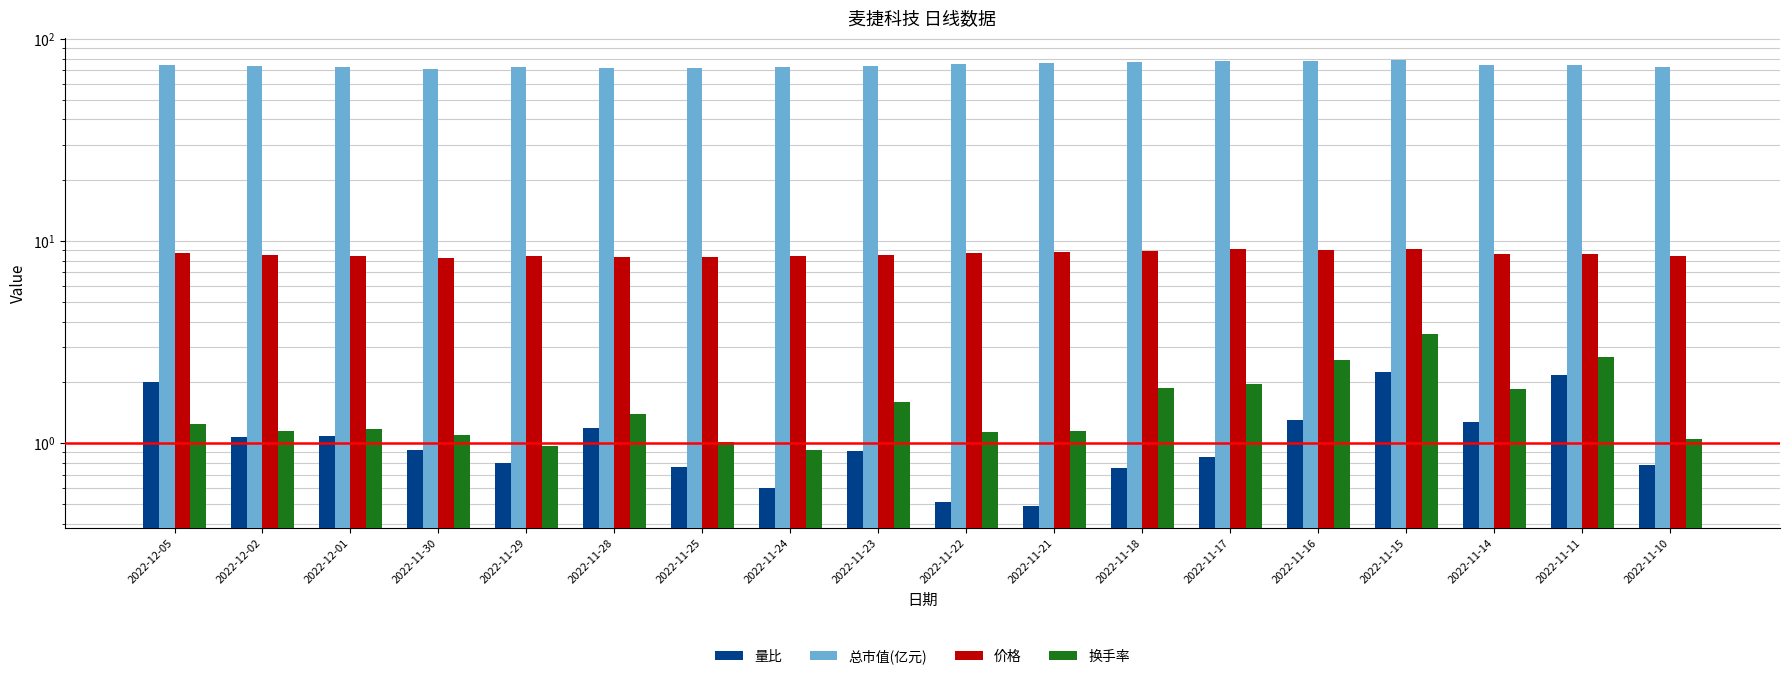

What are all the series names shown in the legend?

量比, 总市值(亿元), 价格, 换手率